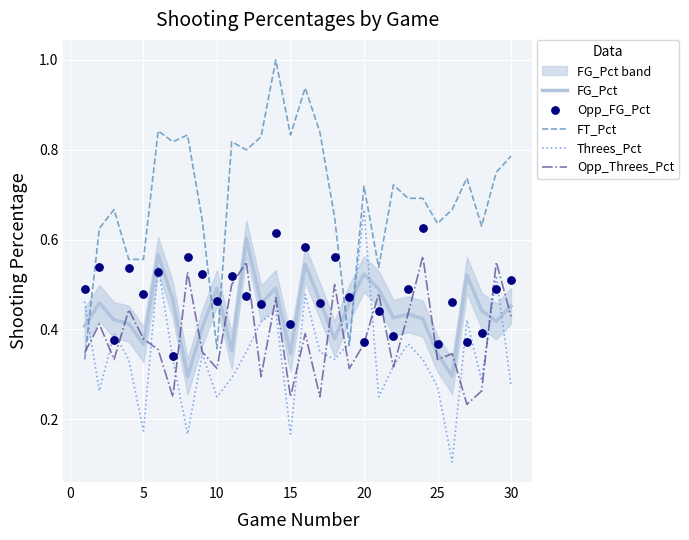

What are all the series names shown in the legend?

FG_Pct, FT_Pct, Threes_Pct, Opp_Threes_Pct, Opp_FG_Pct